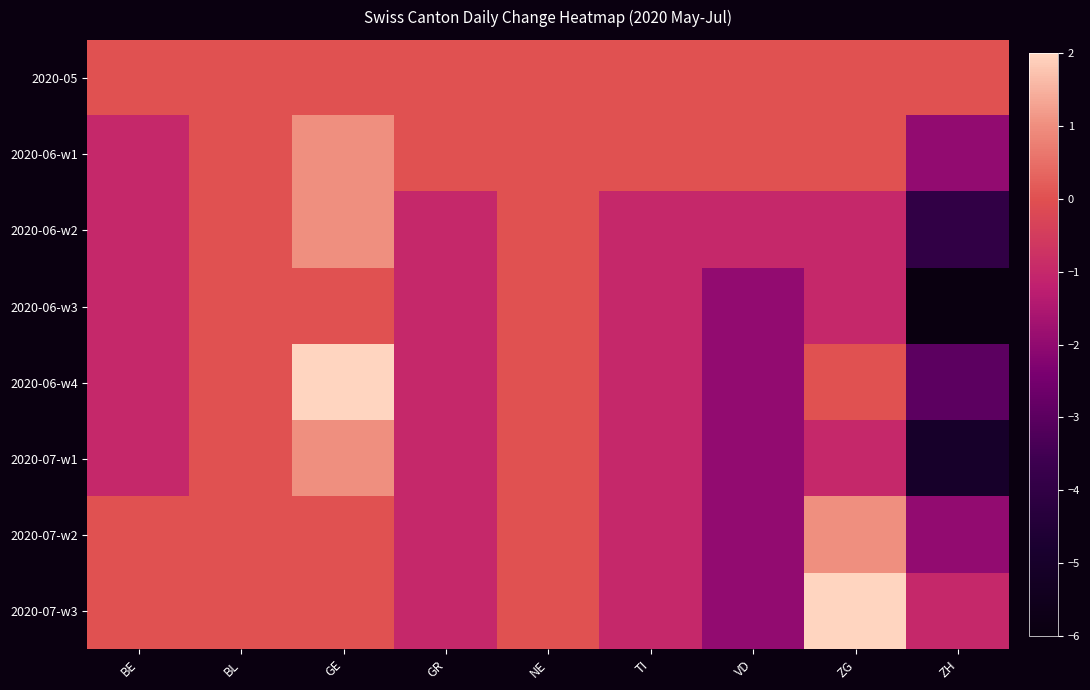

Reading left to right, what are all the values shown in this chart?

2020-05: BE=0	BL=0	GE=0	GR=0	NE=0	TI=0	VD=0	ZG=0	ZH=0
2020-06-w1: BE=-1	BL=0	GE=1	GR=0	NE=0	TI=0	VD=0	ZG=0	ZH=-2
2020-06-w2: BE=-1	BL=0	GE=1	GR=-1	NE=0	TI=-1	VD=-1	ZG=-1	ZH=-4
2020-06-w3: BE=-1	BL=0	GE=0	GR=-1	NE=0	TI=-1	VD=-2	ZG=-1	ZH=-6
2020-06-w4: BE=-1	BL=0	GE=2	GR=-1	NE=0	TI=-1	VD=-2	ZG=0	ZH=-3
2020-07-w1: BE=-1	BL=0	GE=1	GR=-1	NE=0	TI=-1	VD=-2	ZG=-1	ZH=-5
2020-07-w2: BE=0	BL=0	GE=0	GR=-1	NE=0	TI=-1	VD=-2	ZG=1	ZH=-2
2020-07-w3: BE=0	BL=0	GE=0	GR=-1	NE=0	TI=-1	VD=-2	ZG=2	ZH=-1